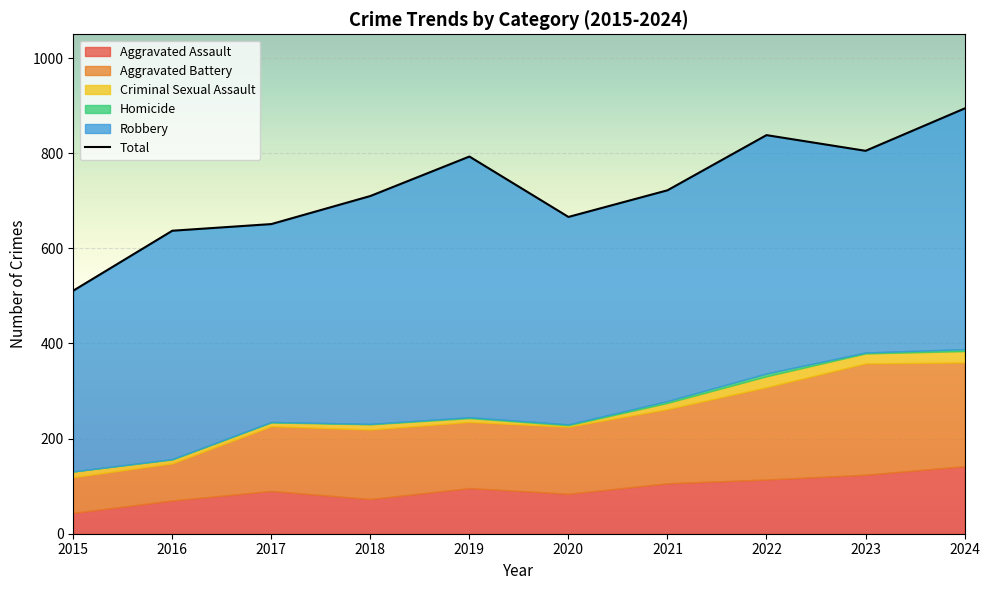

What is the highest value of the Criminal Sexual Assault series?

24